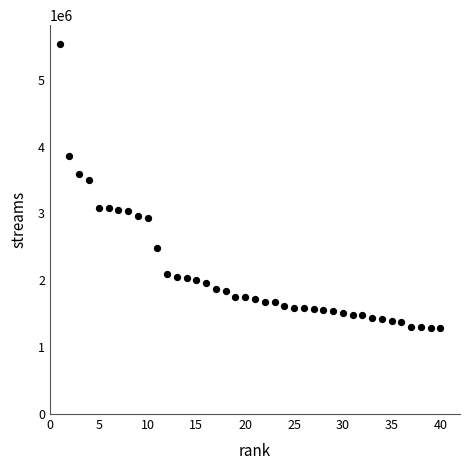

What Y value in the scatter plot is closest to 3410528?

3494479